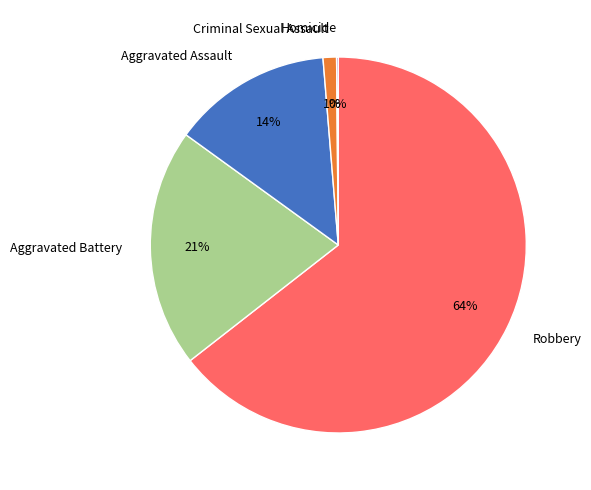

Between Robbery and Aggravated Battery, which is larger?

Robbery